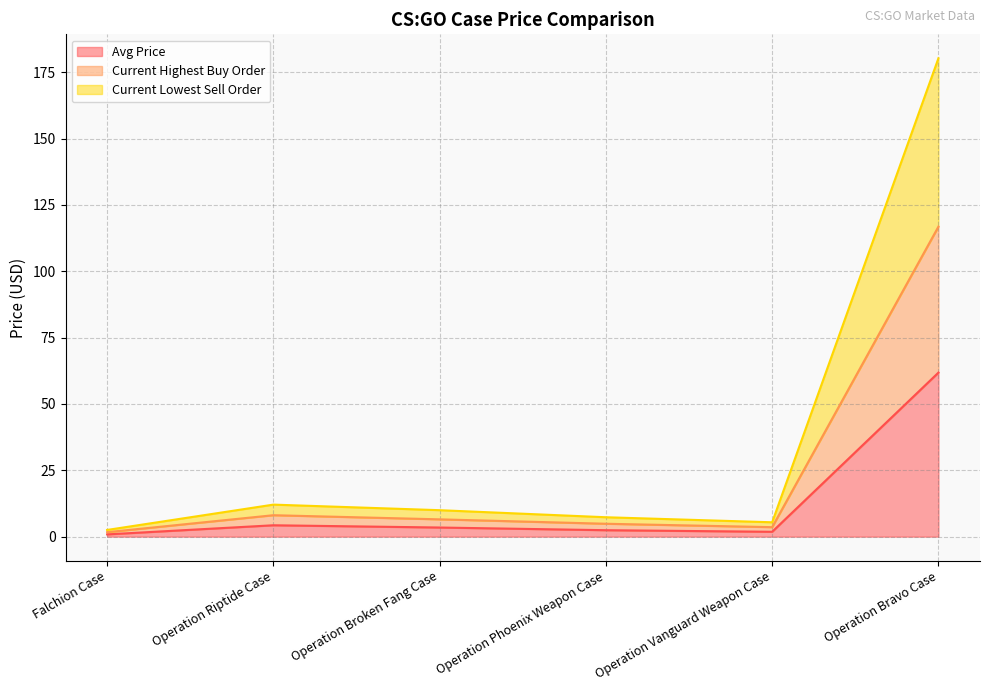

Where is the first local maximum for Current Highest Buy Order?

Operation Riptide Case